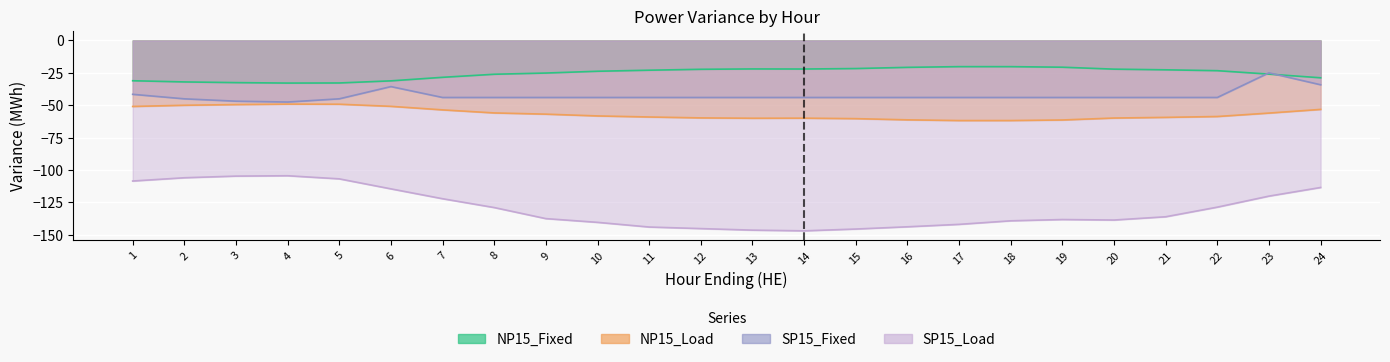

How many lines are shown in the chart?

4